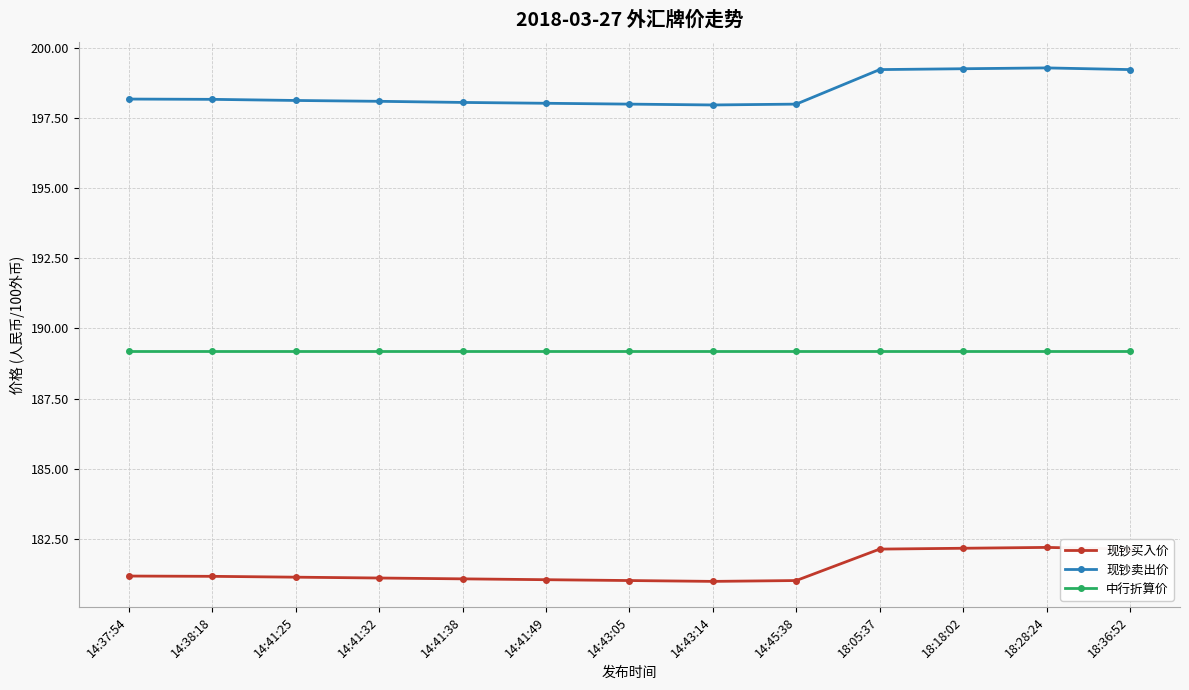

How many data points does each series have?

13